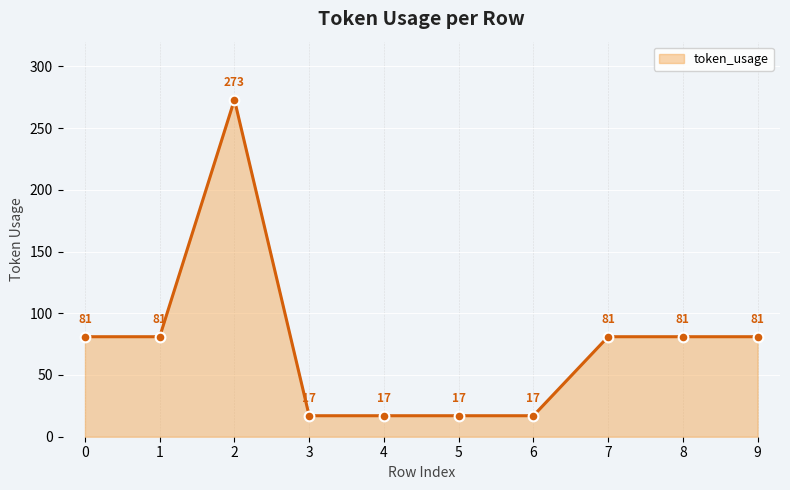

Reading left to right, extract all data points from this chart.

81	81	273	17	17	17	17	81	81	81